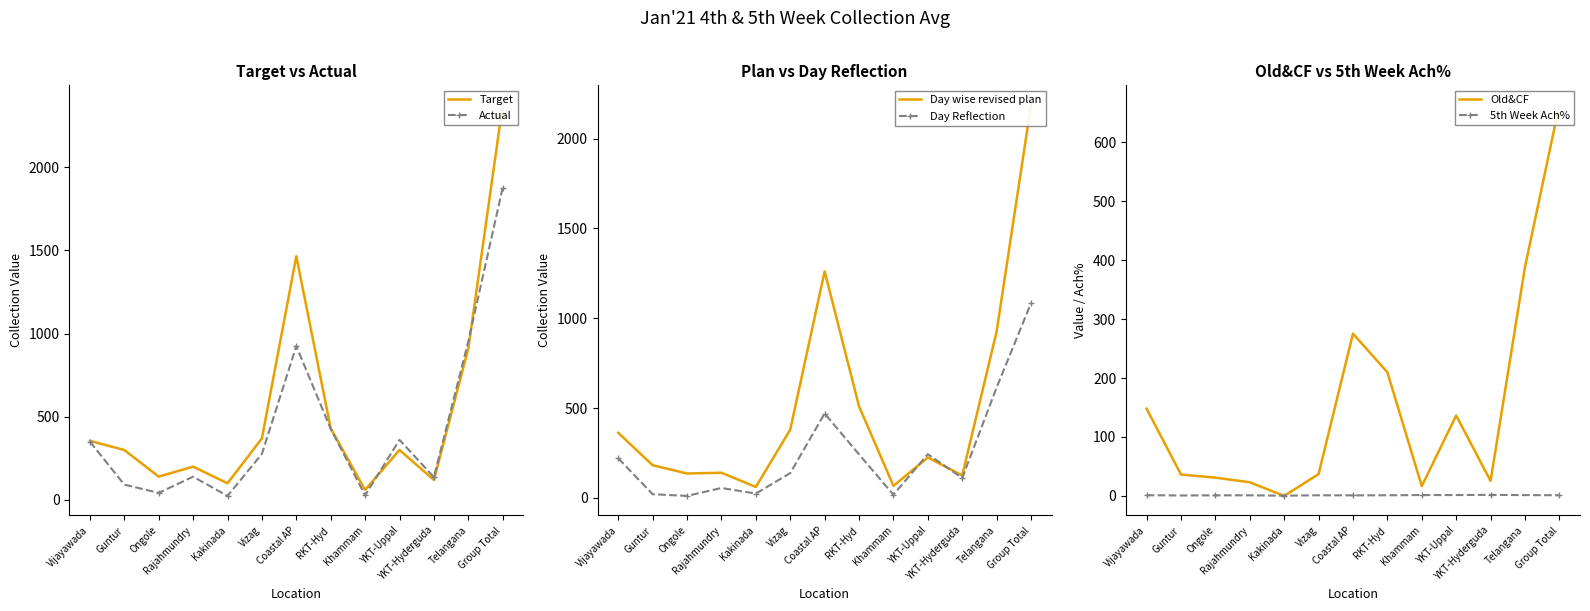

What are all the series names shown in the legend?

Target, Actual, Day wise revised plan, Day Reflection, Old&CF, 5th Week Ach%